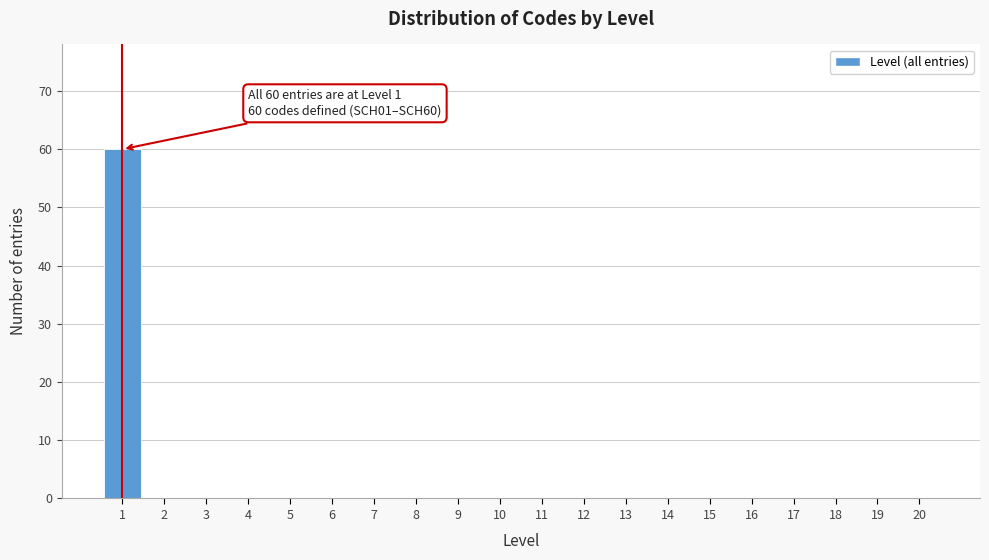

Which range on the x-axis has the tallest bar?

0.5 to 1.5